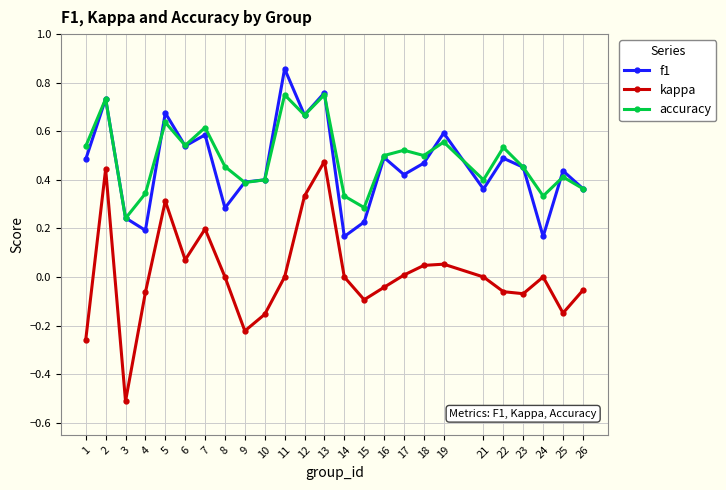

What is the total value across all series at 19?

1.2